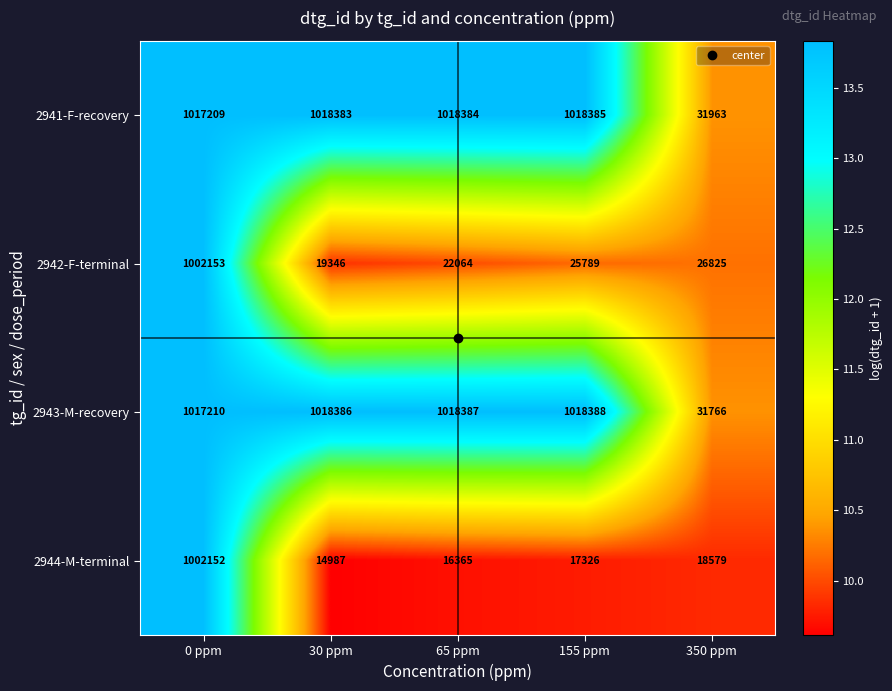

What is the approximate value of 2943-M-recovery at 30 ppm, to the nearest 50?

1018400